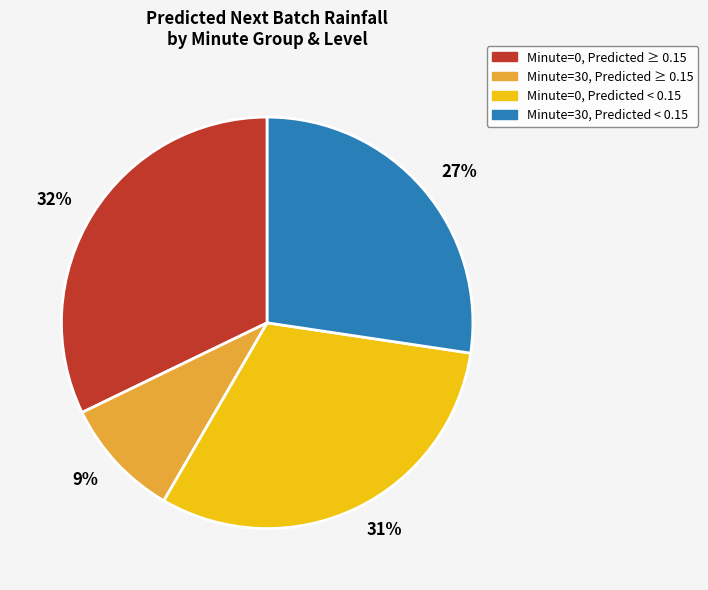

Does 32% represent more than half of the total?

No